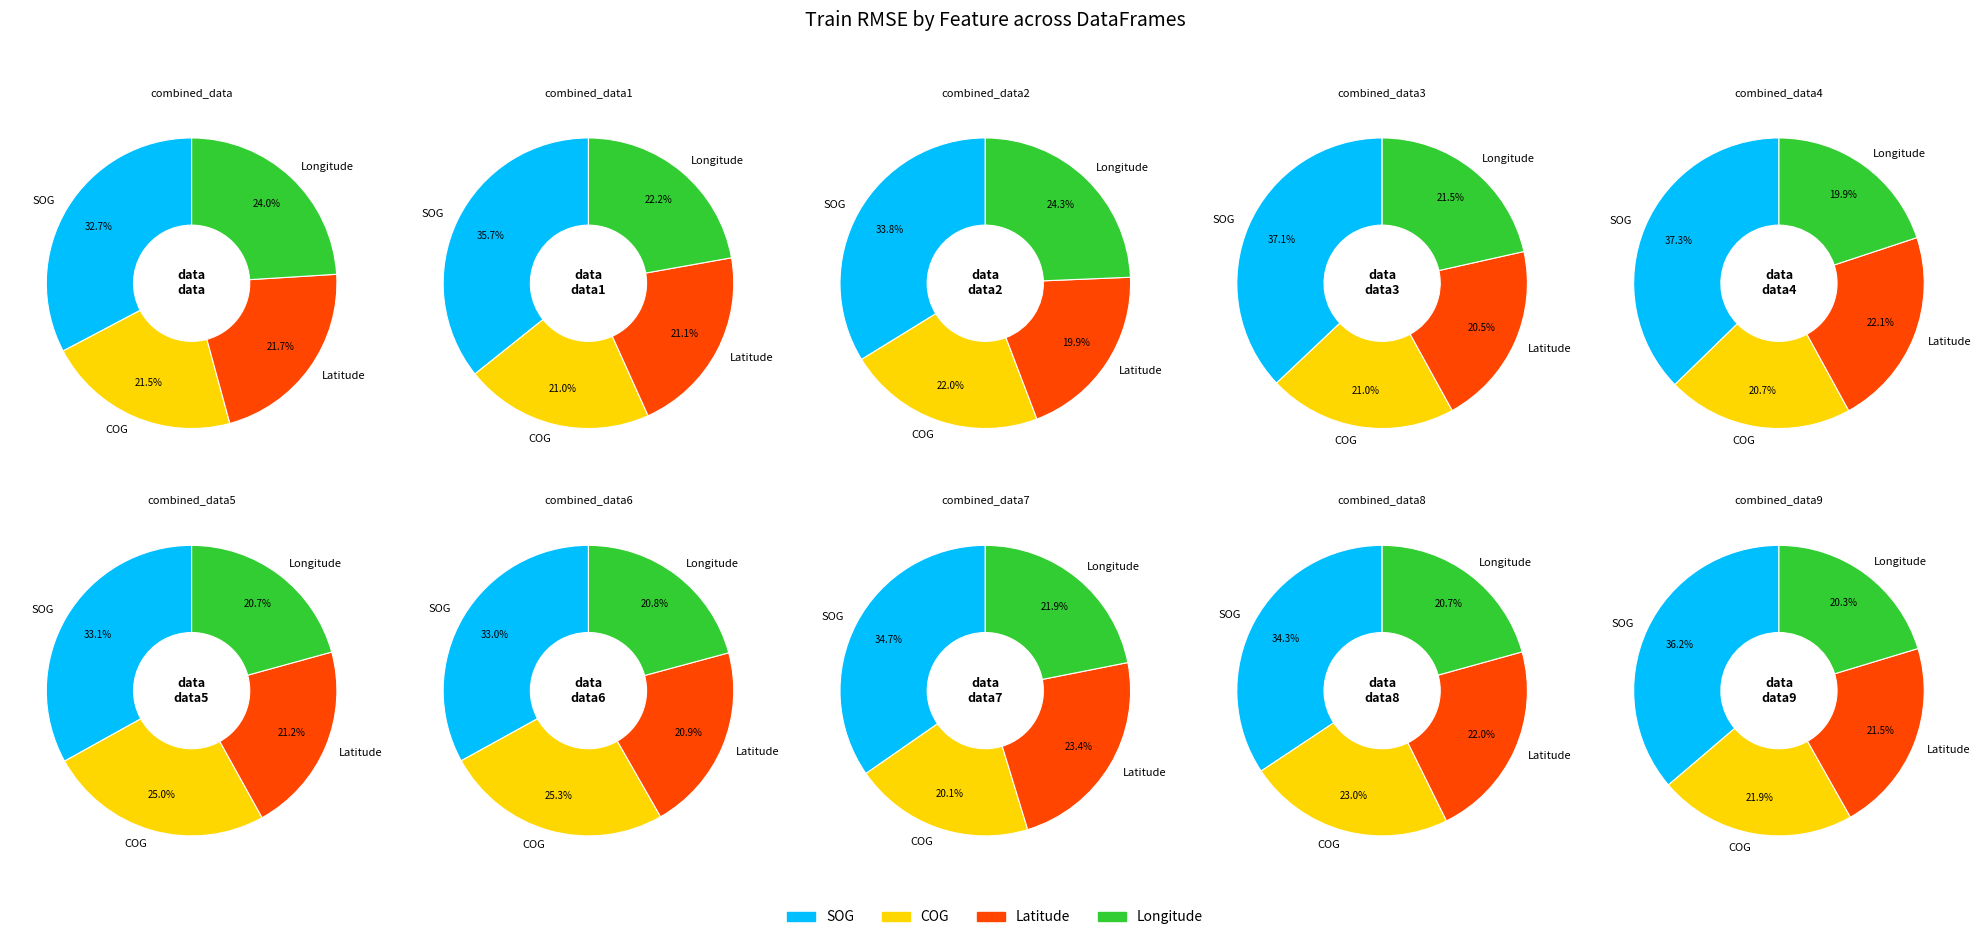

The combined_data1 slice represents 1% of the pie. True or false?

False